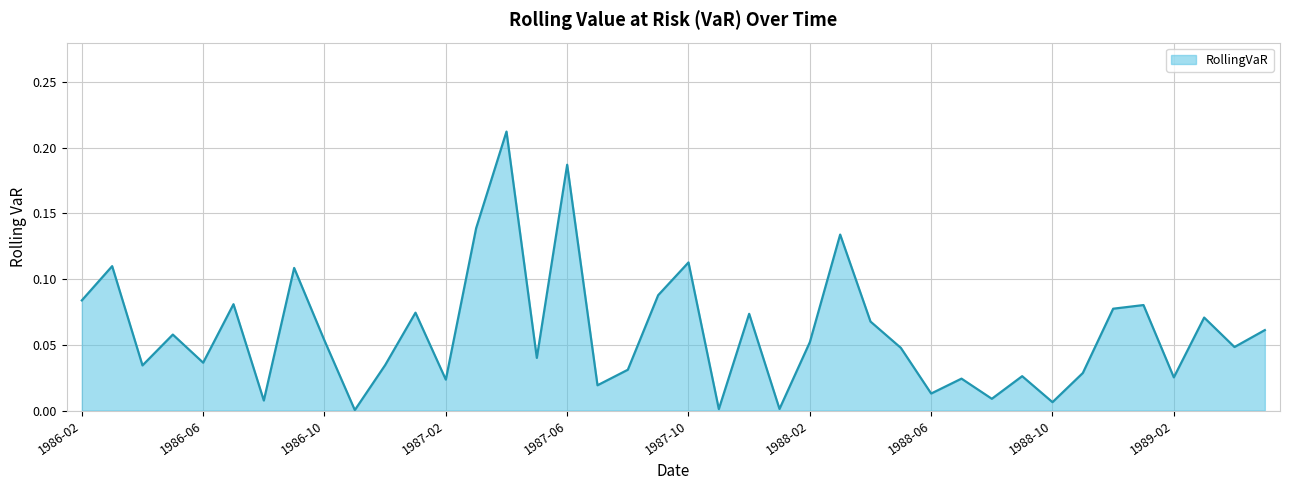

What is the label of the 25th point from the right?

1987-05